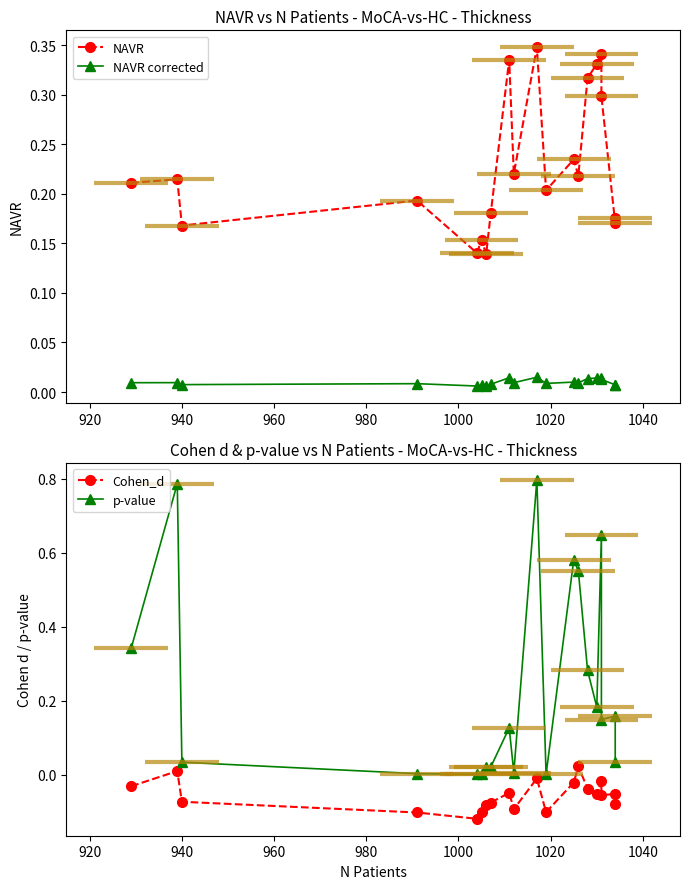

Rank the series by their maximum value, from highest to lowest.

p-value, NAVR, Cohen_d, NAVR corrected